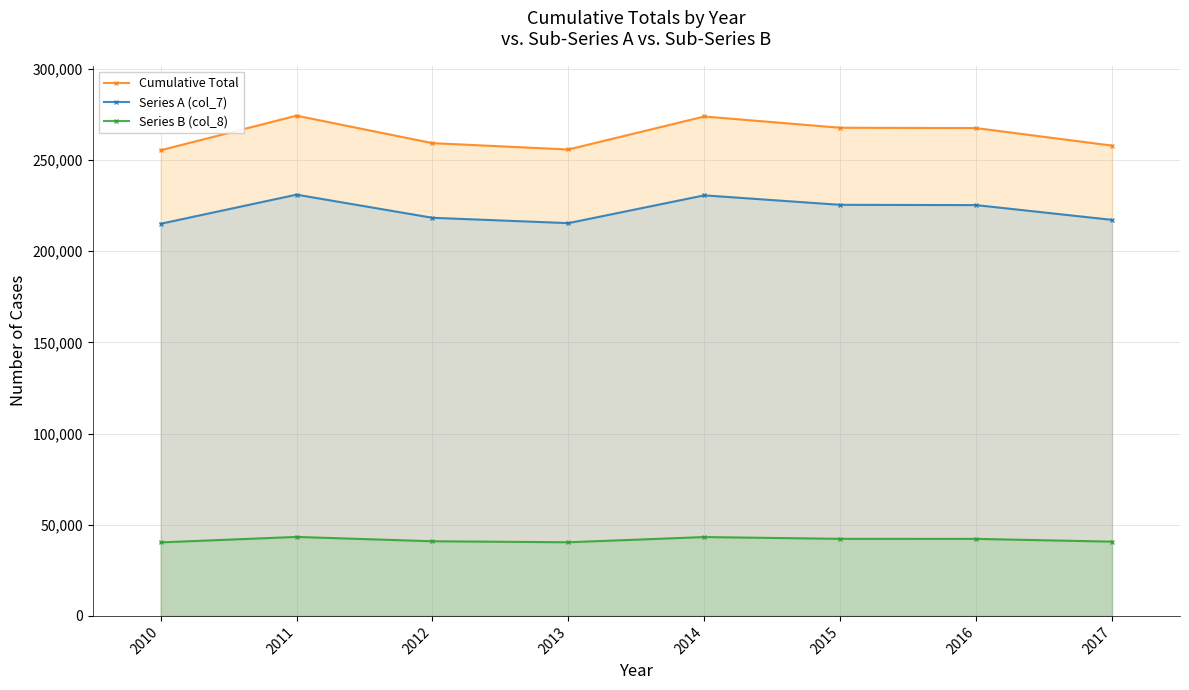

True or false: Cumulative Total and Series B (col_8) cross at least once.

False